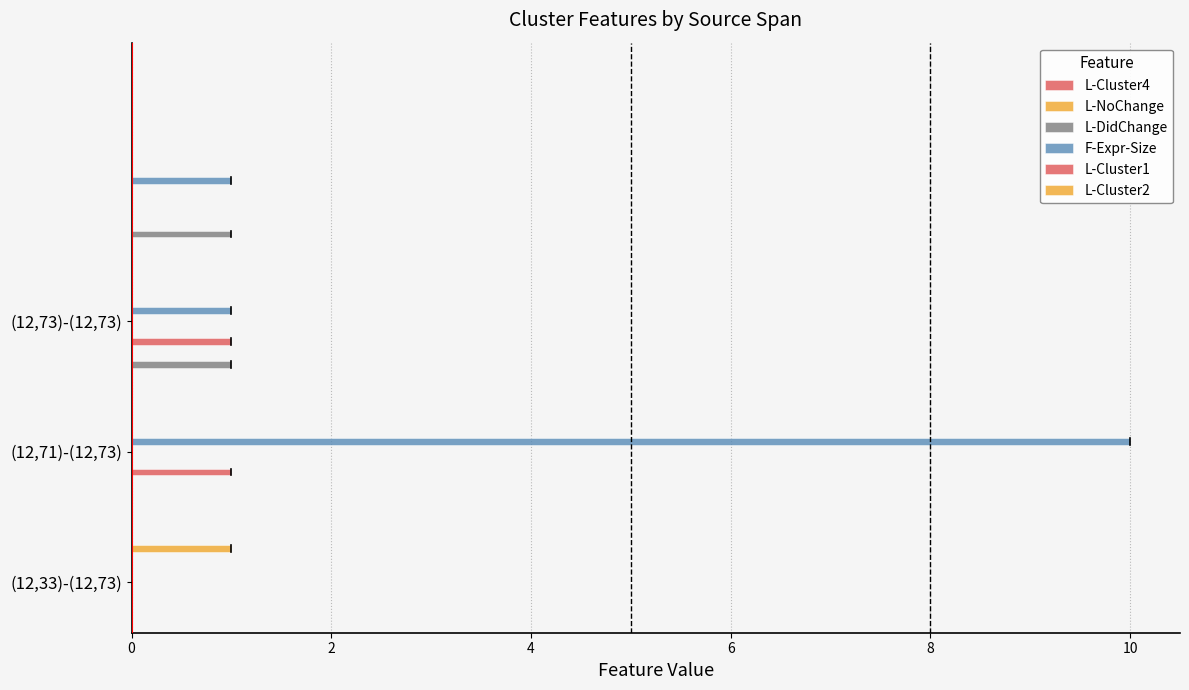

At how many categories does at least one series exceed 0?

3